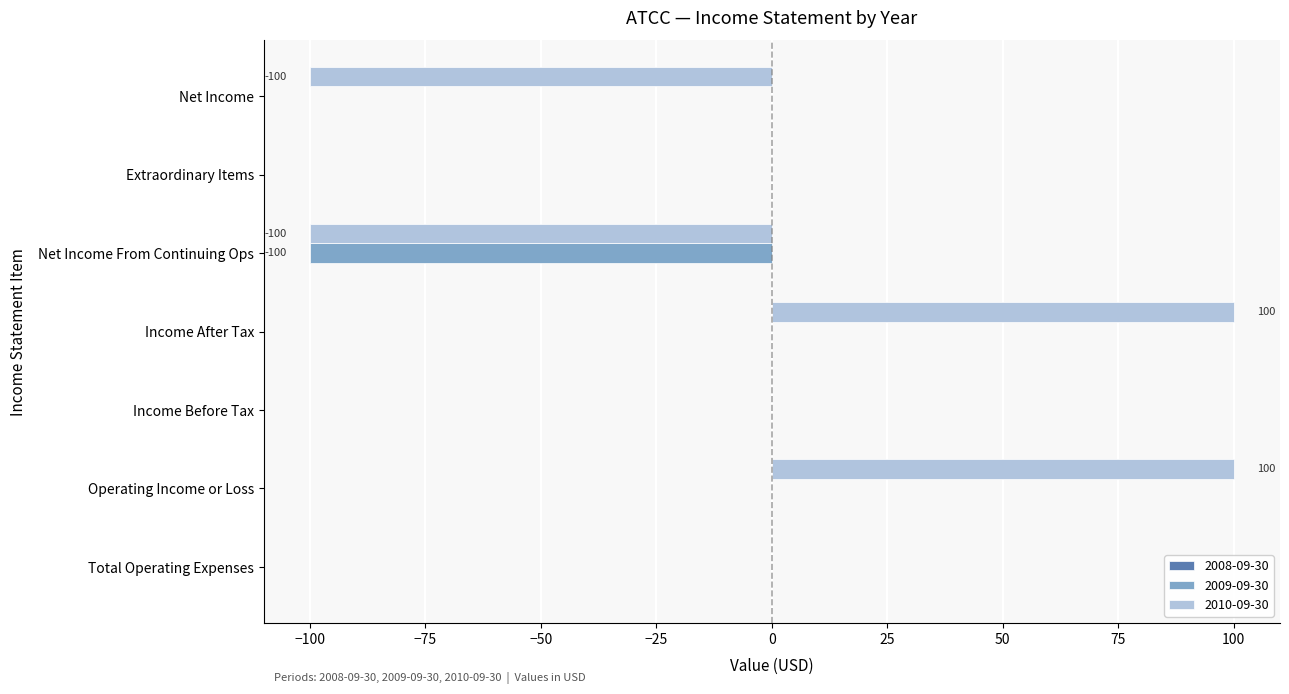

What is the sum of all 2009-09-30 values?

-100